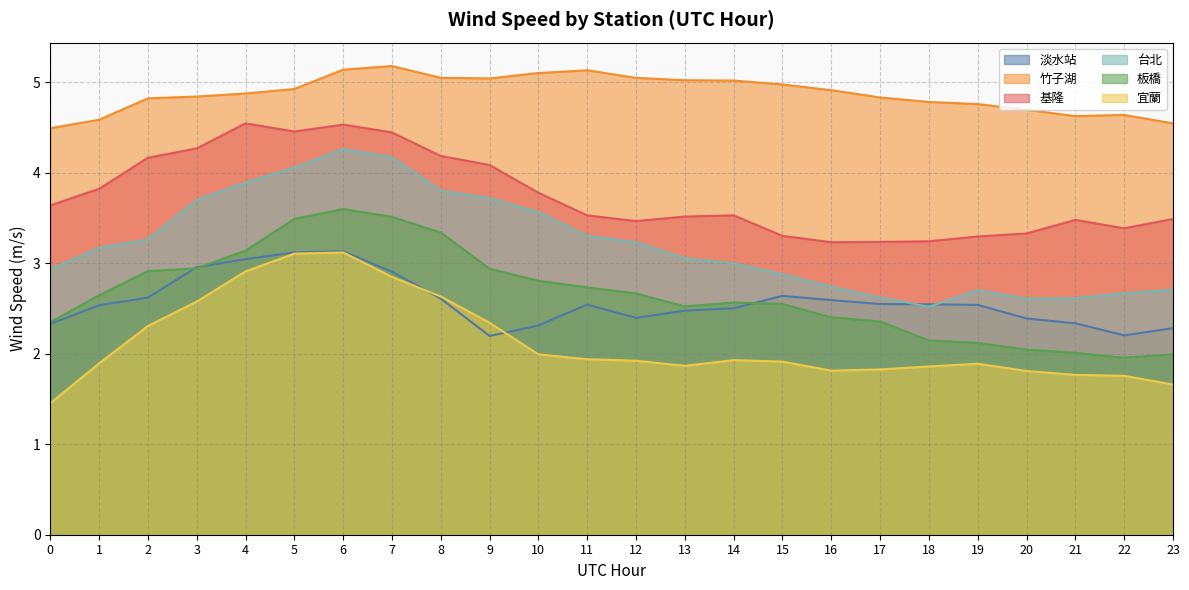

True or false: 板橋 and 基隆 intersect in this chart.

False